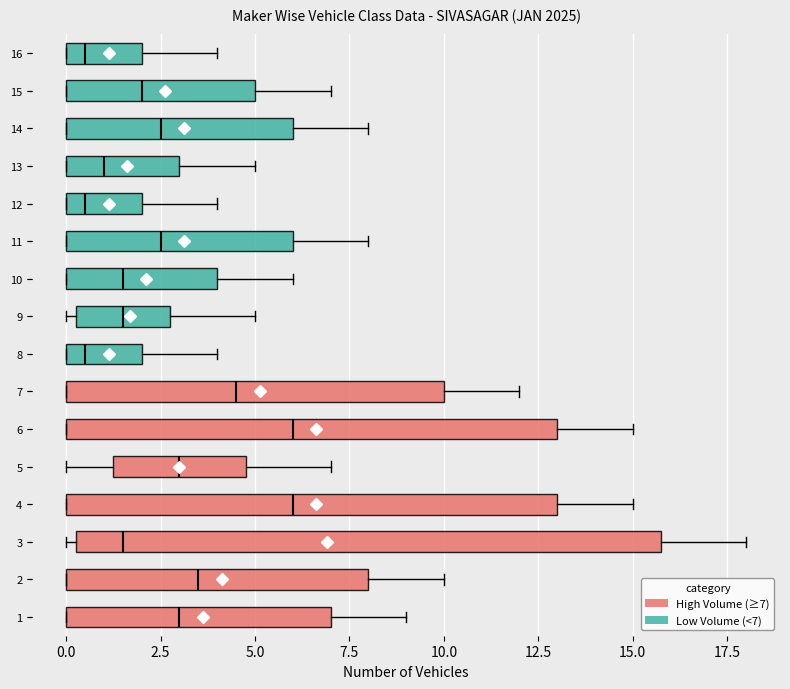

Where does the left whisker of the box at y = 5 end on the x-axis? The values are not printed on the chart, so give them approximately, as read against the axis.

0.0